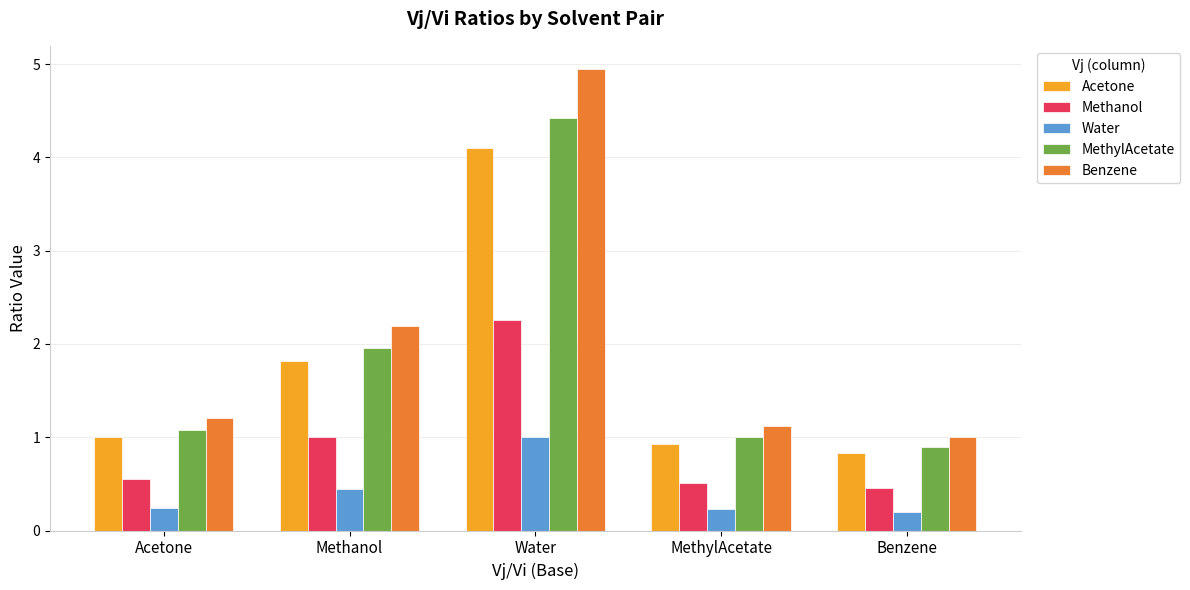

What is the value of the Water bar at the 1st from the left?

0.2